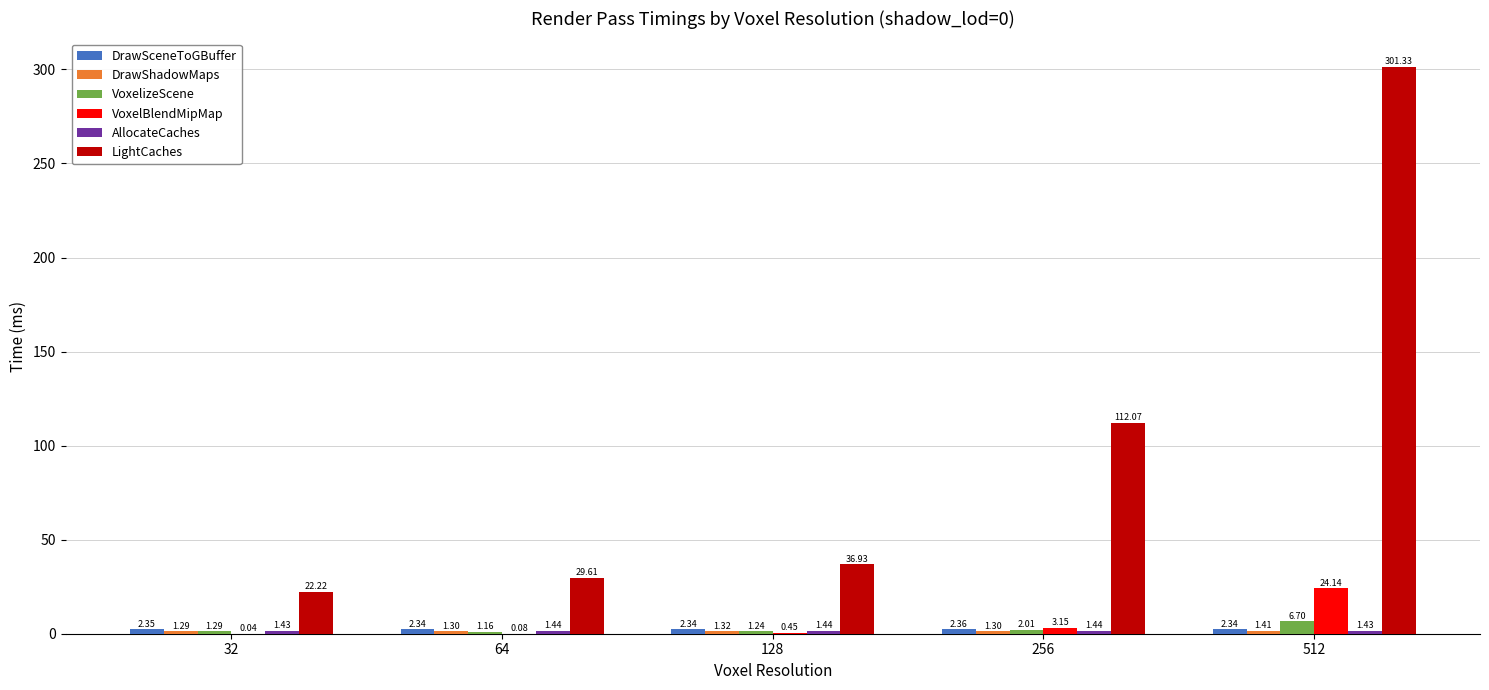

What is the total value across all series at 512?

337.3